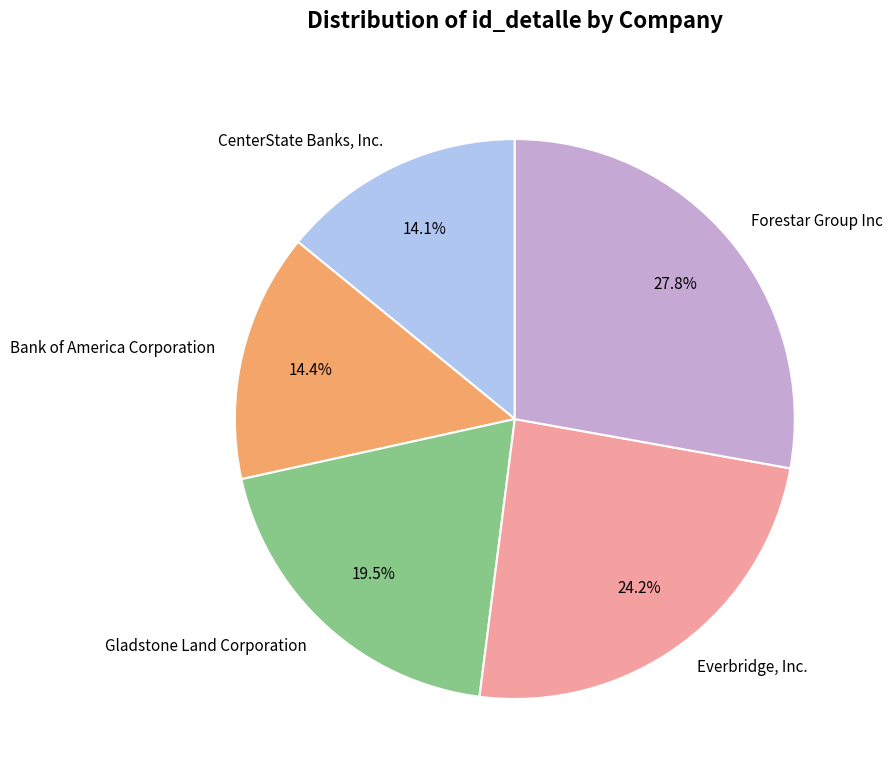

What is the total percentage of Forestar Group Inc and Everbridge, Inc.?

52.0%